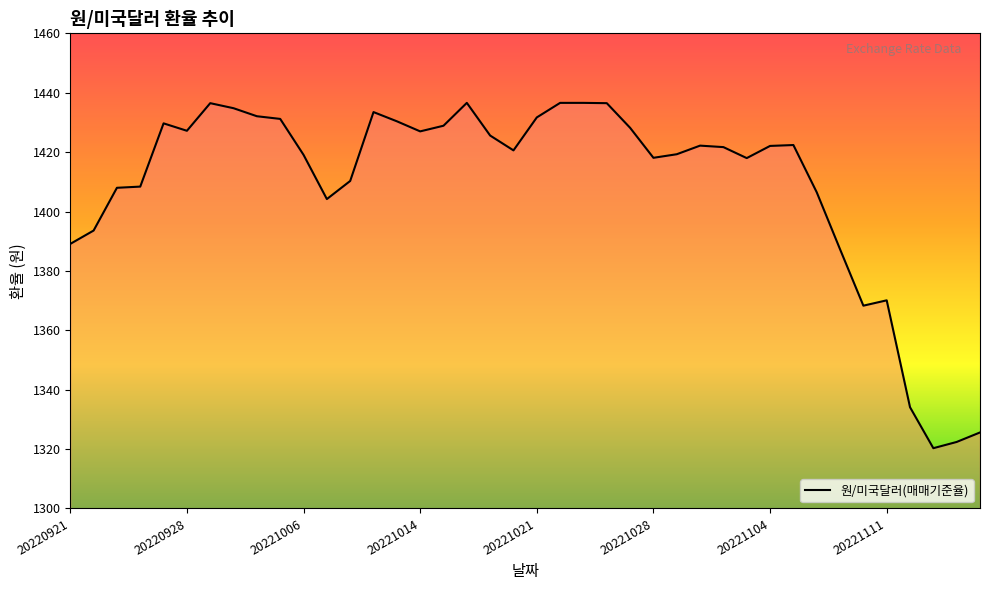

What is the maximum value shown in the chart?

1436.6